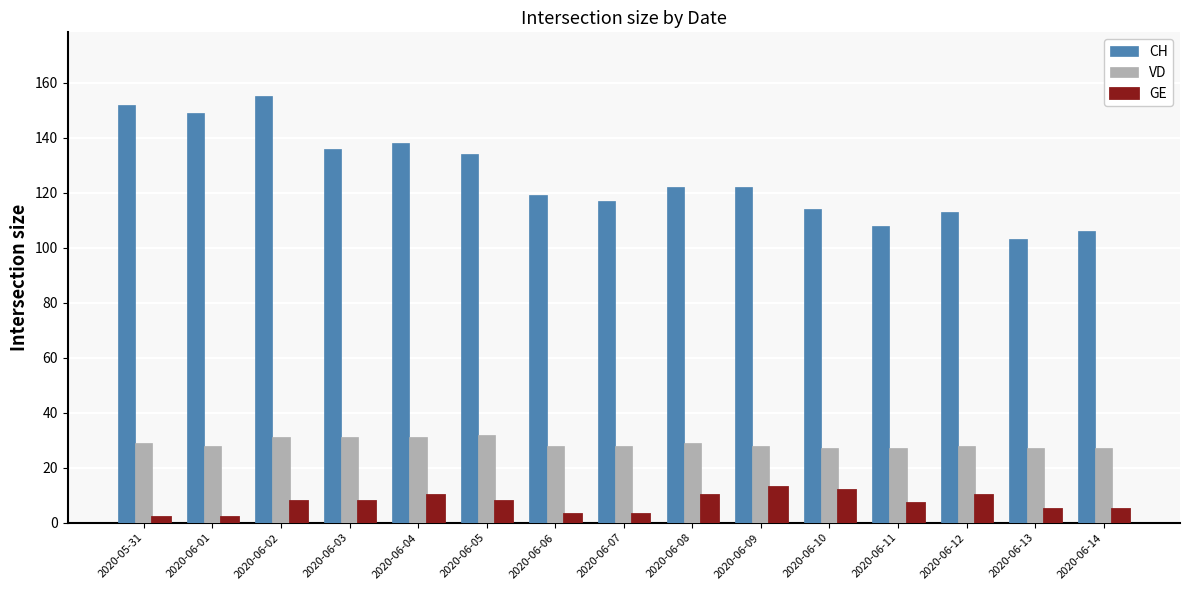

How many data points in CH are less than 122?

7